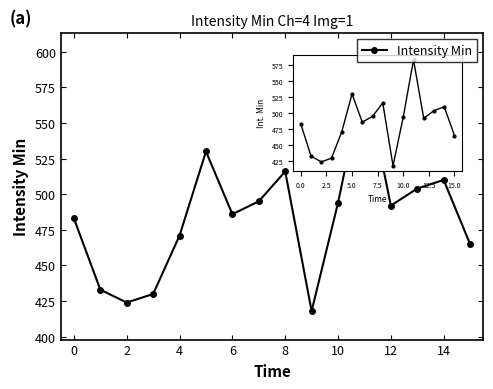

What is the difference between the maximum and minimum values?

165